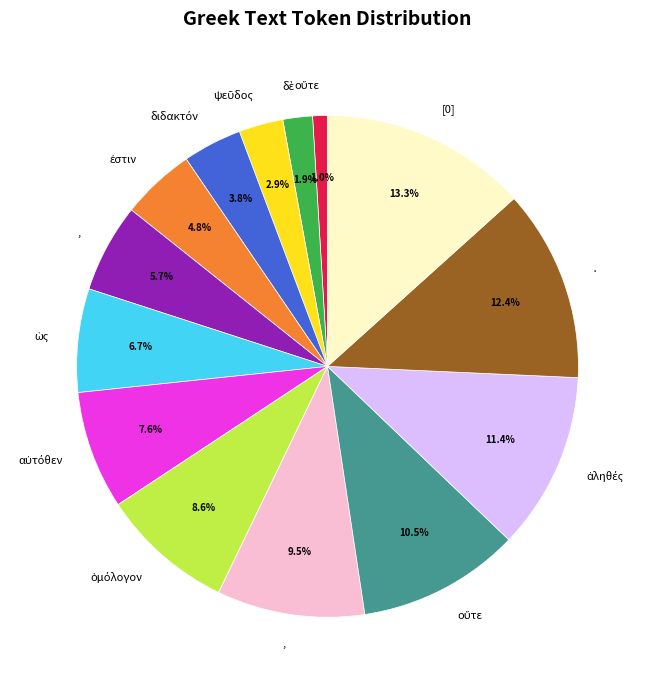

Is there any slice that represents more than half of the pie?

No